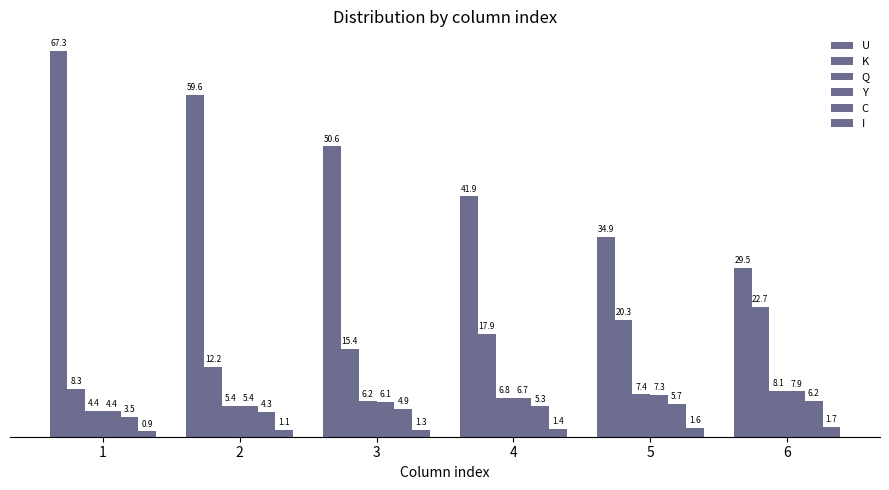

What is the total value across all series at 4?

80.0